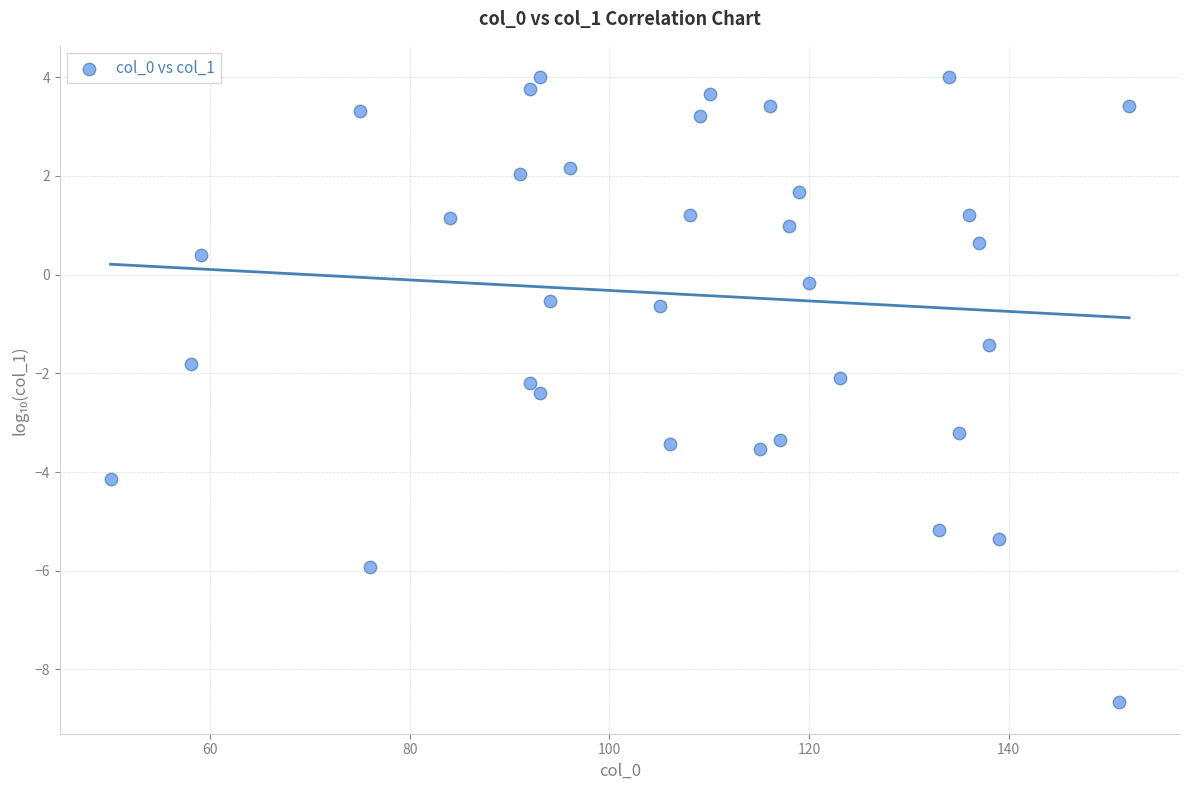

What is the range of X values (max minus min)?

102.1